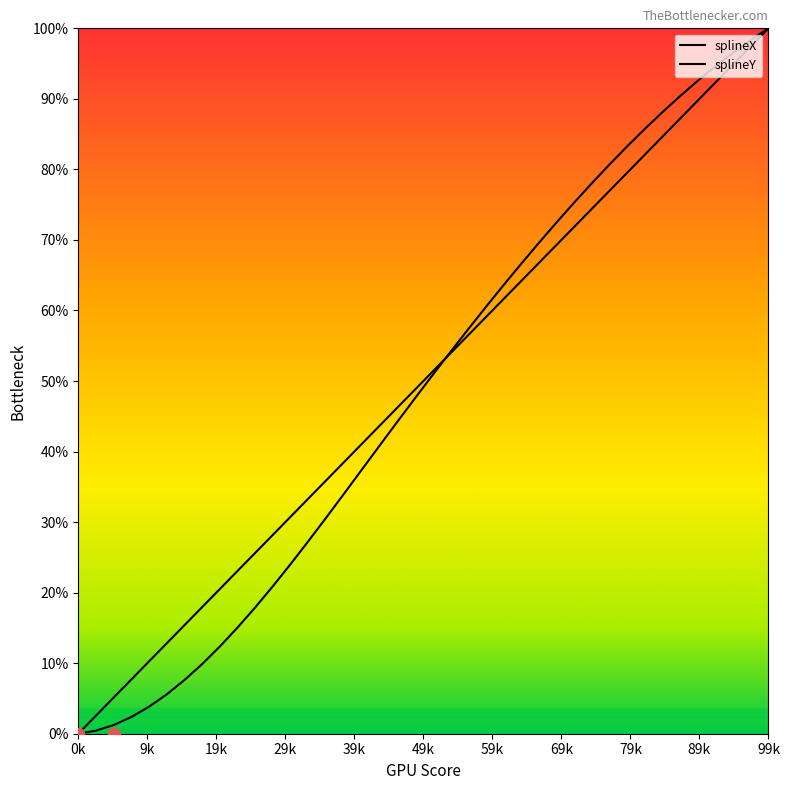

Is the value of splineY at 3 greater than the value of splineX at 31?

No